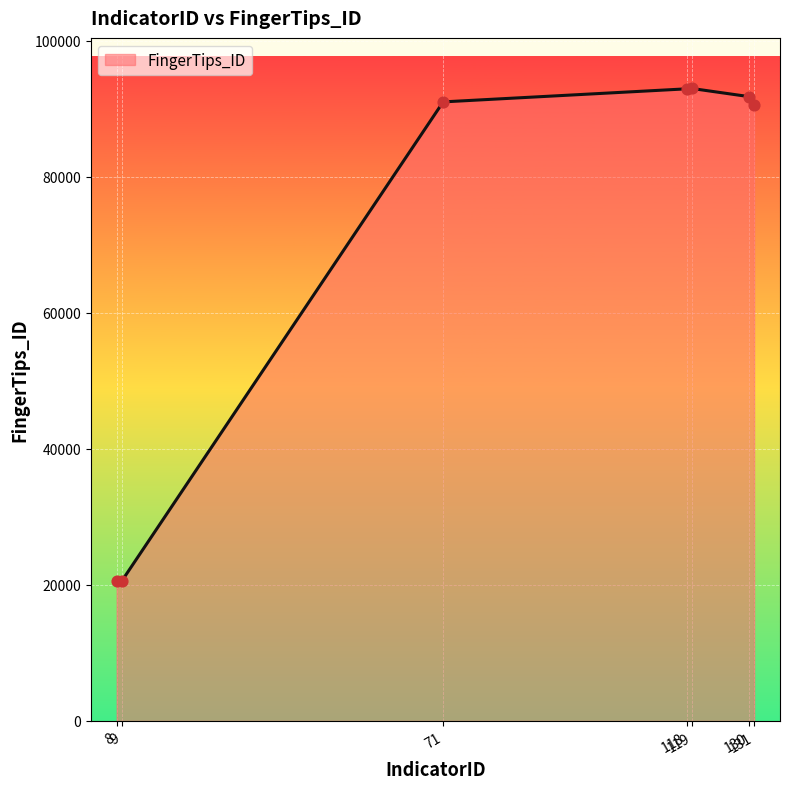

Which has a higher value, 71 or 8?

71